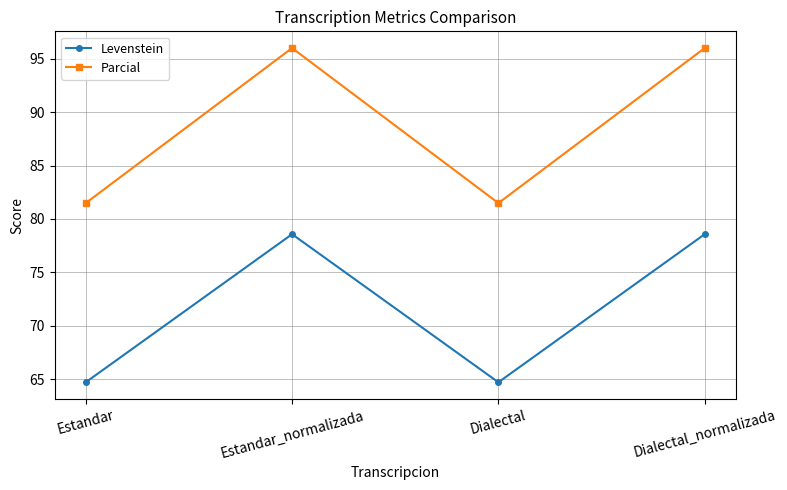

What is the value of the Levenstein point at the 4th from the left?

78.6